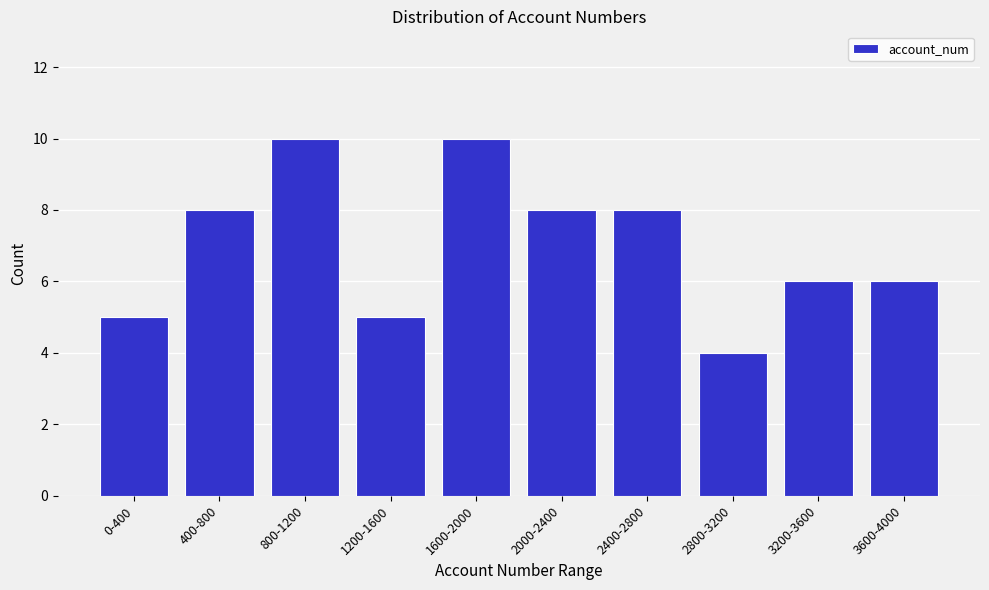

Reading left to right, list all the values displayed in this chart.

5	8	10	5	10	8	8	4	6	6